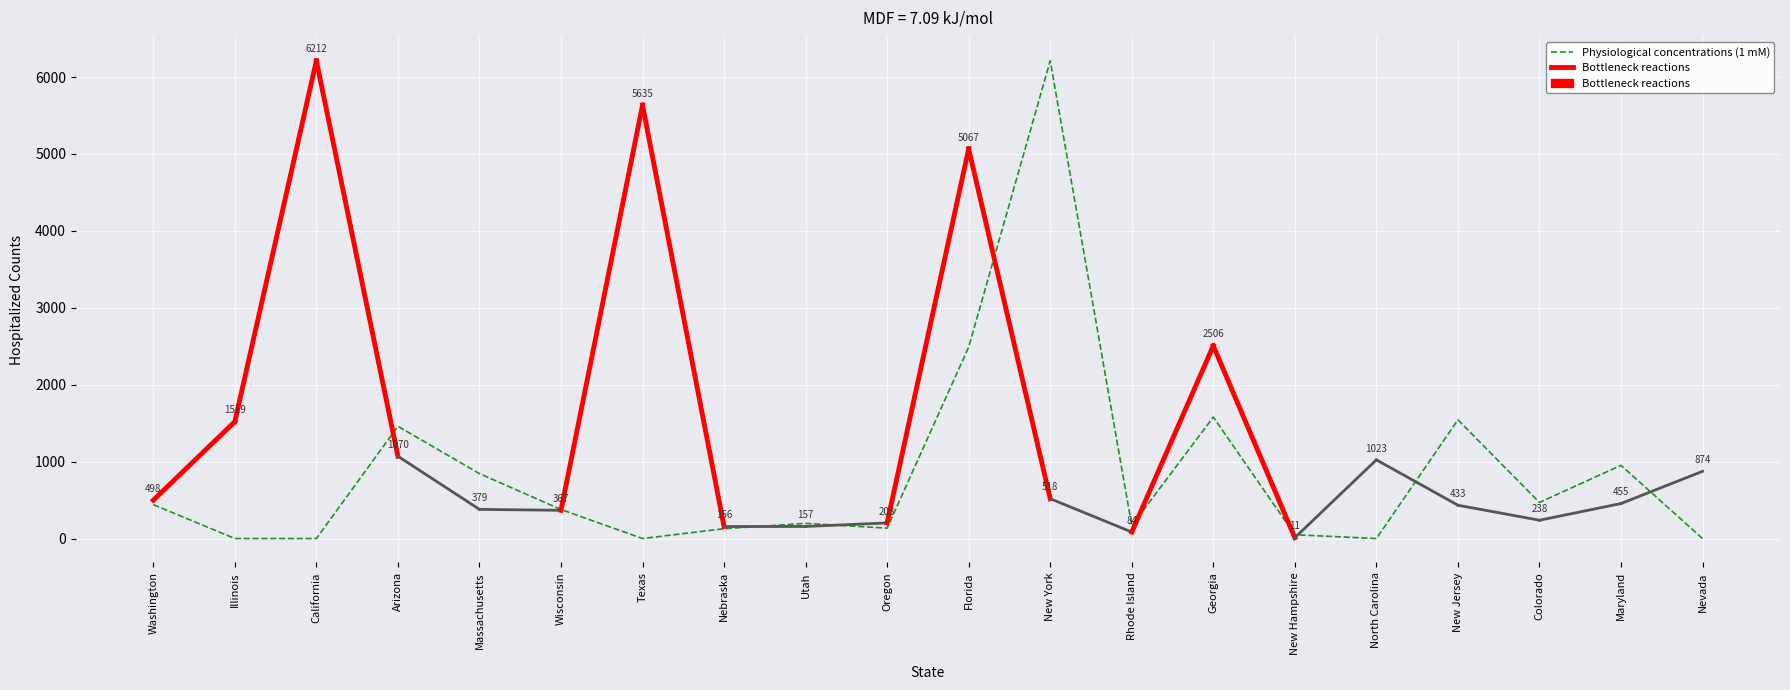

The value at New York is 2317.5. True or false?

False